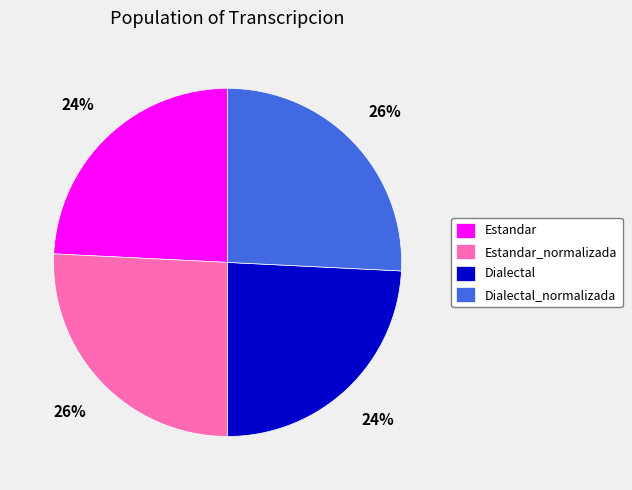

Count the number of slices in the pie.

4